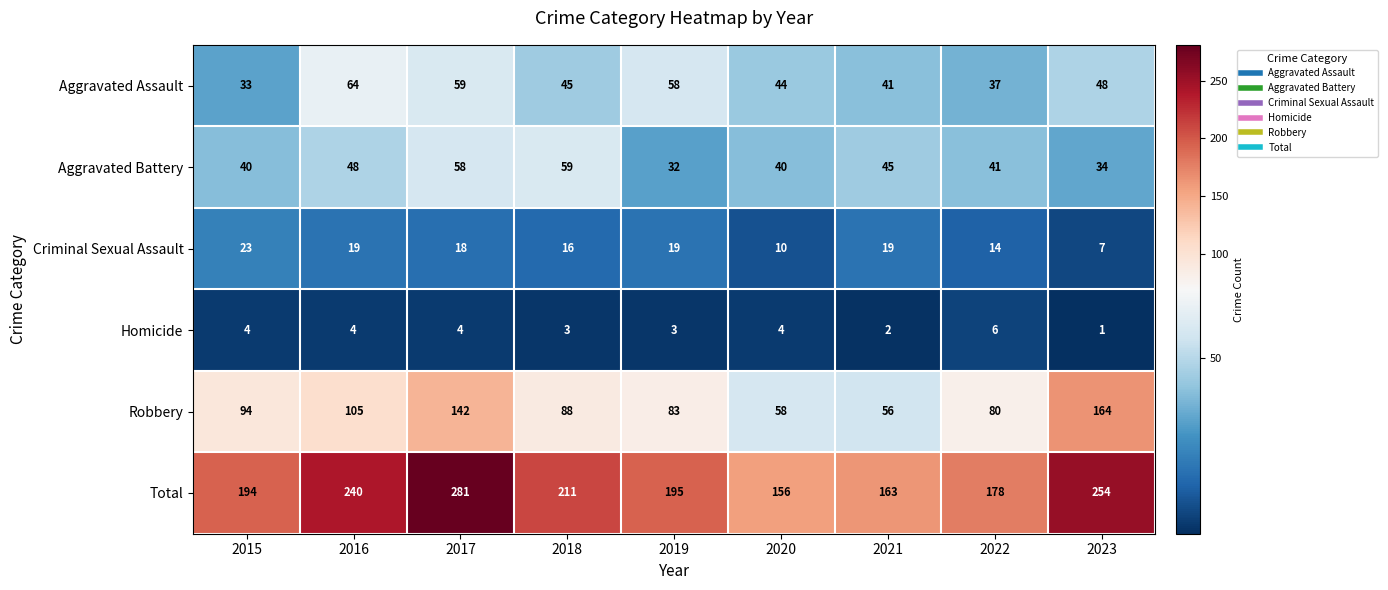

What is the smallest value displayed?

1